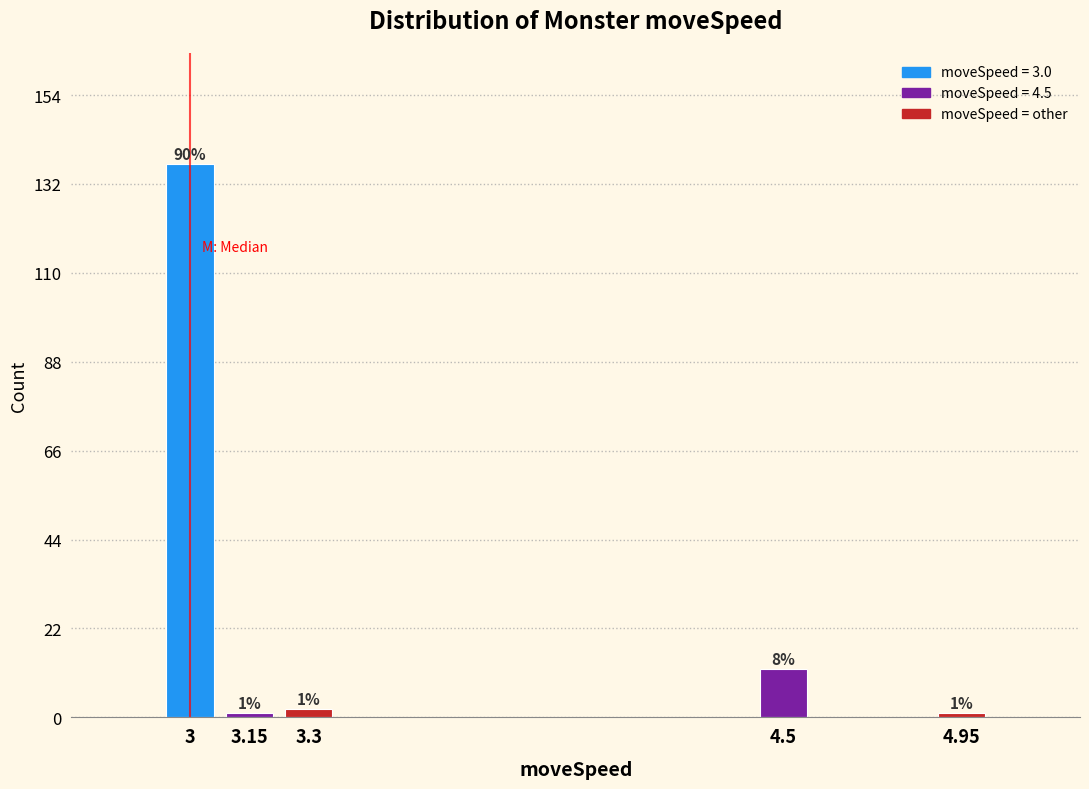

Reading left to right, what are all the values shown in this chart?

137	1	2	12	1